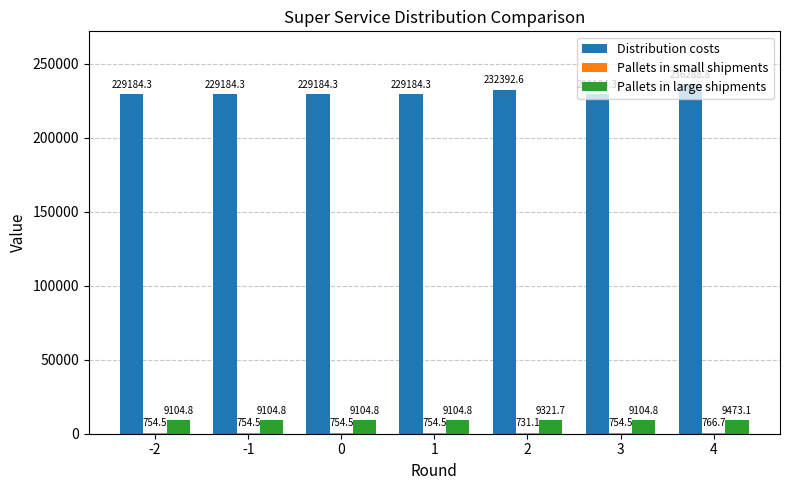

At which label does Pallets in large shipments reach its peak?

4